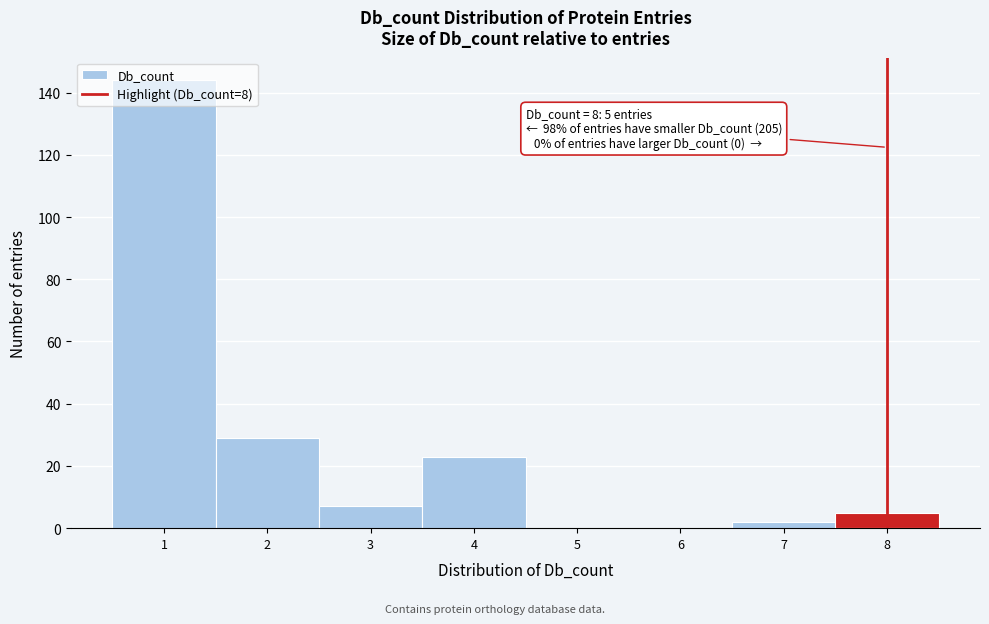

Which range on the x-axis has the tallest bar?

0.5 to 1.5